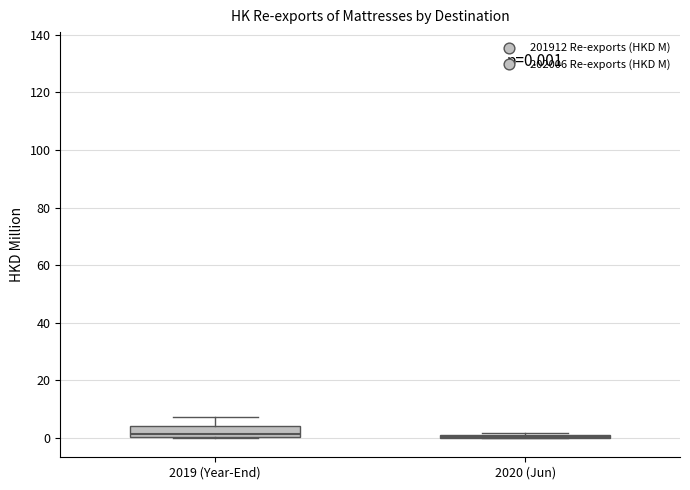

Comparing the boxes themselves (not the whiskers), which one is the tallest?

2019 (Year-End)